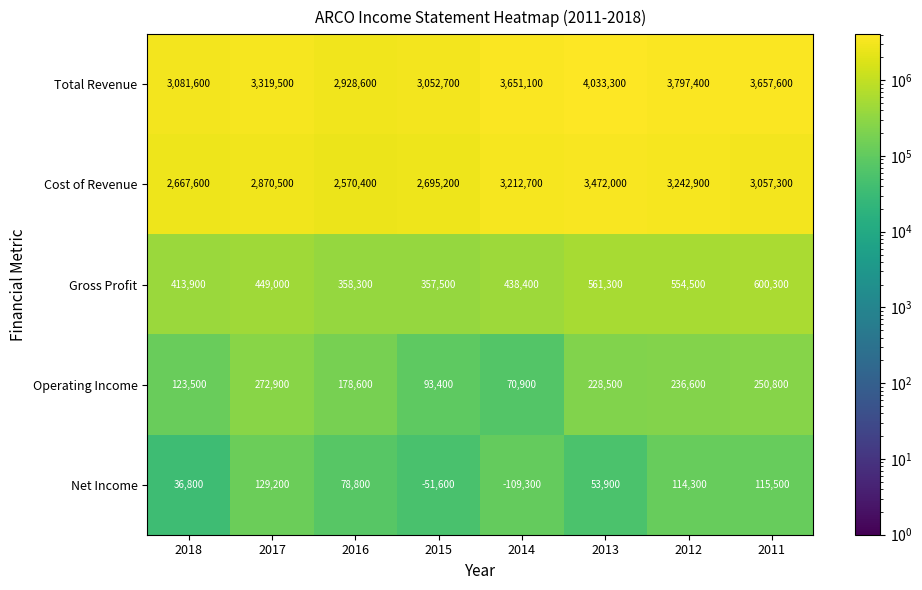

Is it true that Total Revenue equals 2511905 at 2011?

False